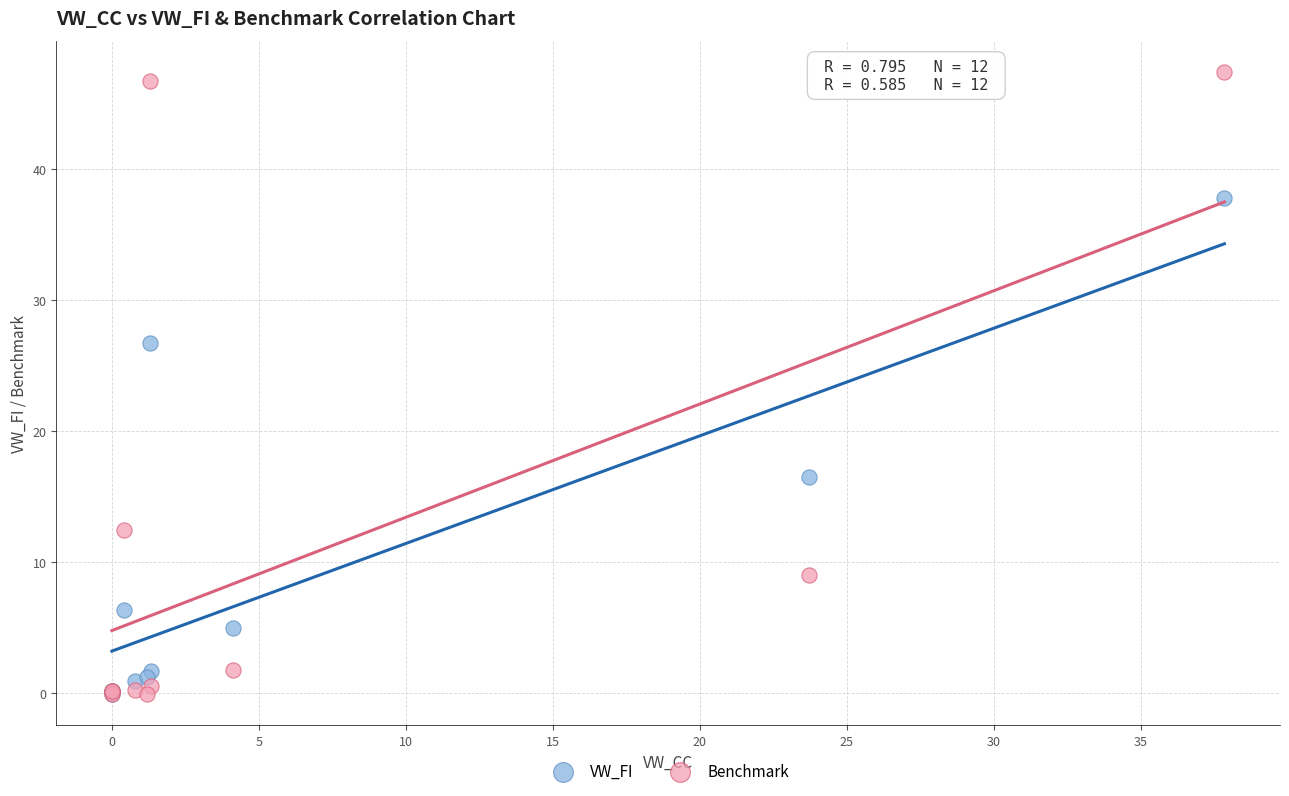

Which series has the largest Y range (max minus min)?

Benchmark